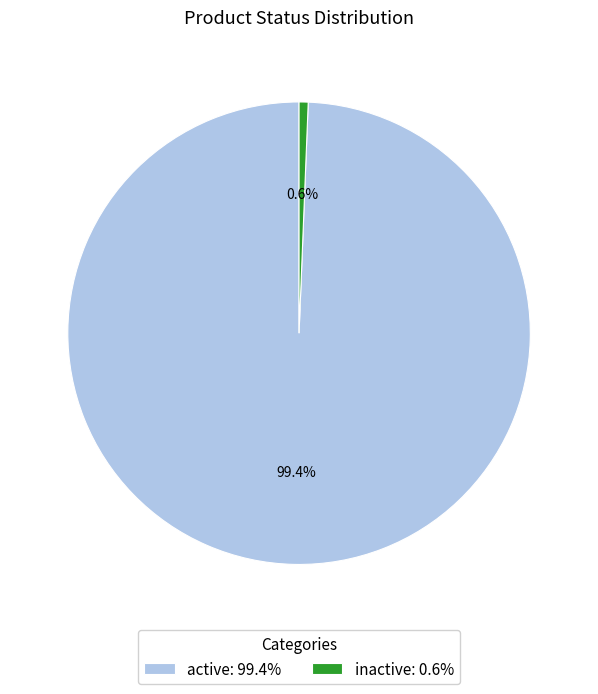

Which has a higher value, inactive or active?

active